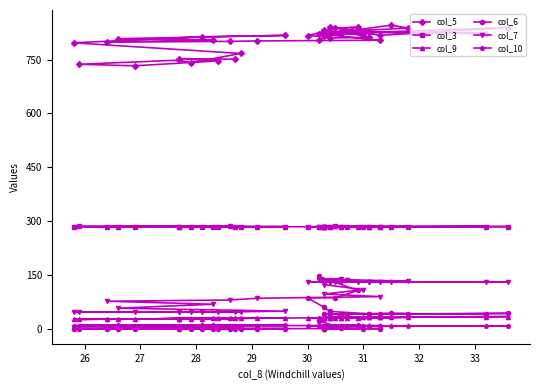

How many data points does each series have?

40